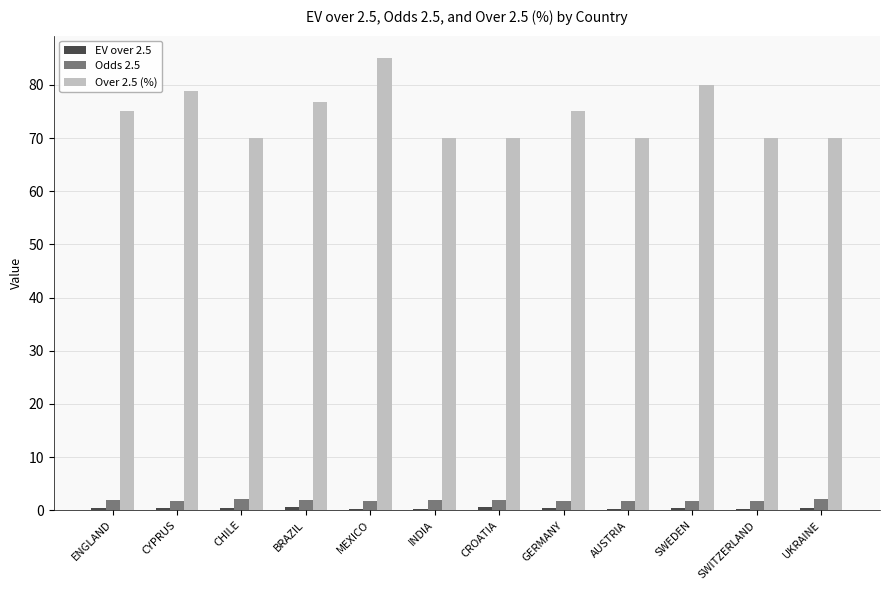

What is the total value across all series at AUSTRIA?

72.1